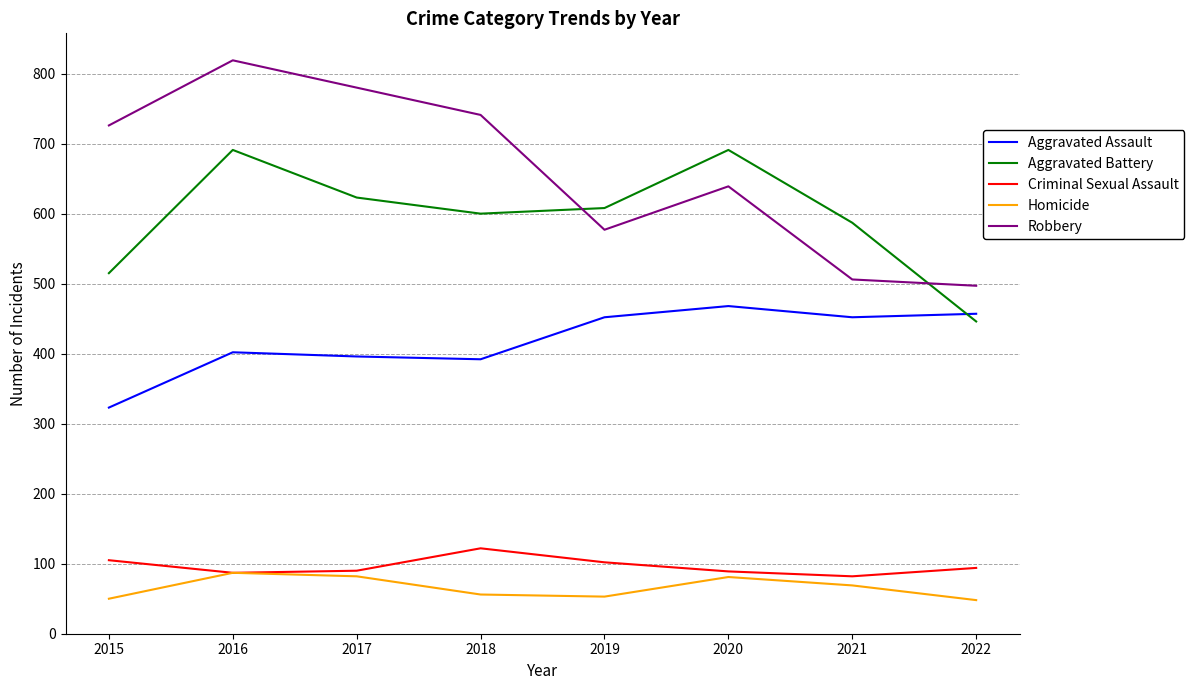

At which category does the chart reach its peak across all series?

2016